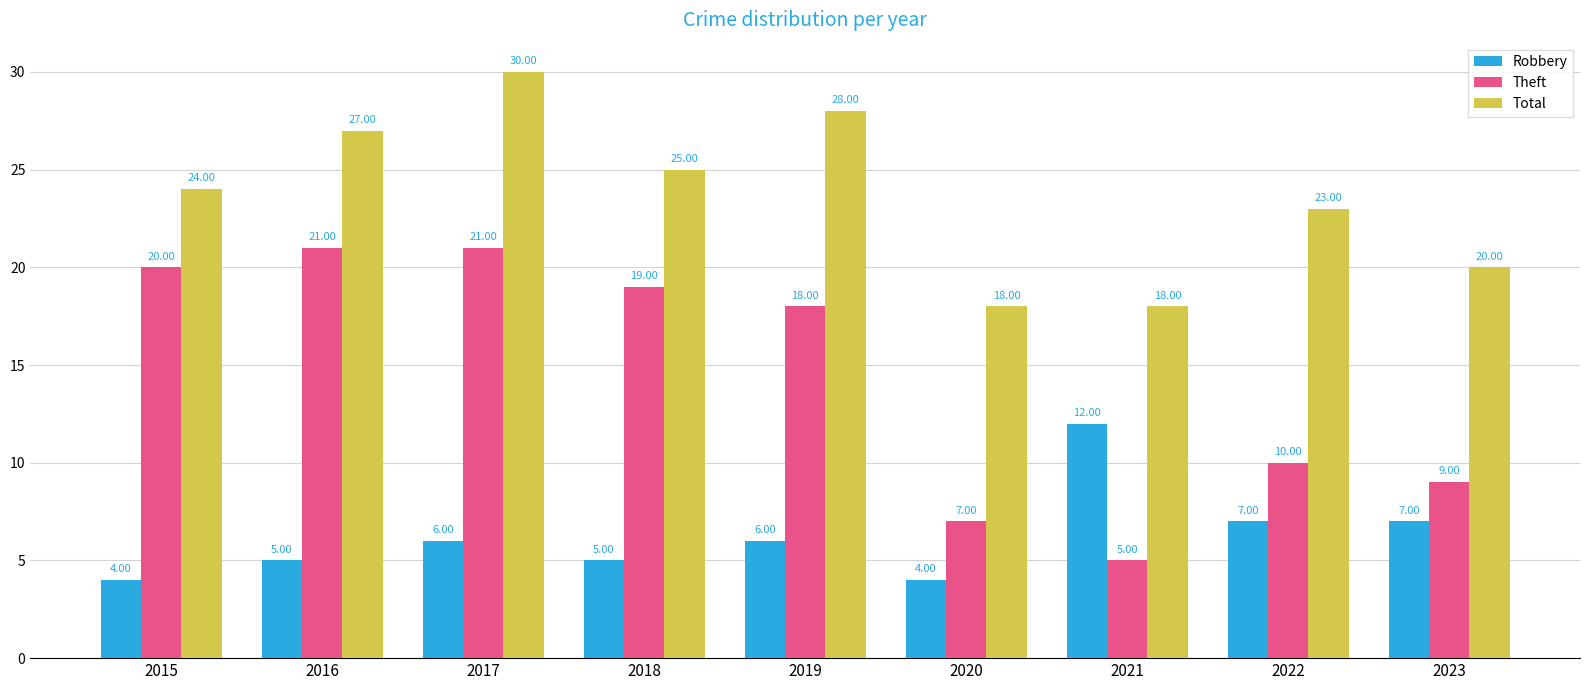

What is the difference between the maximum and minimum values in the Theft series?

16